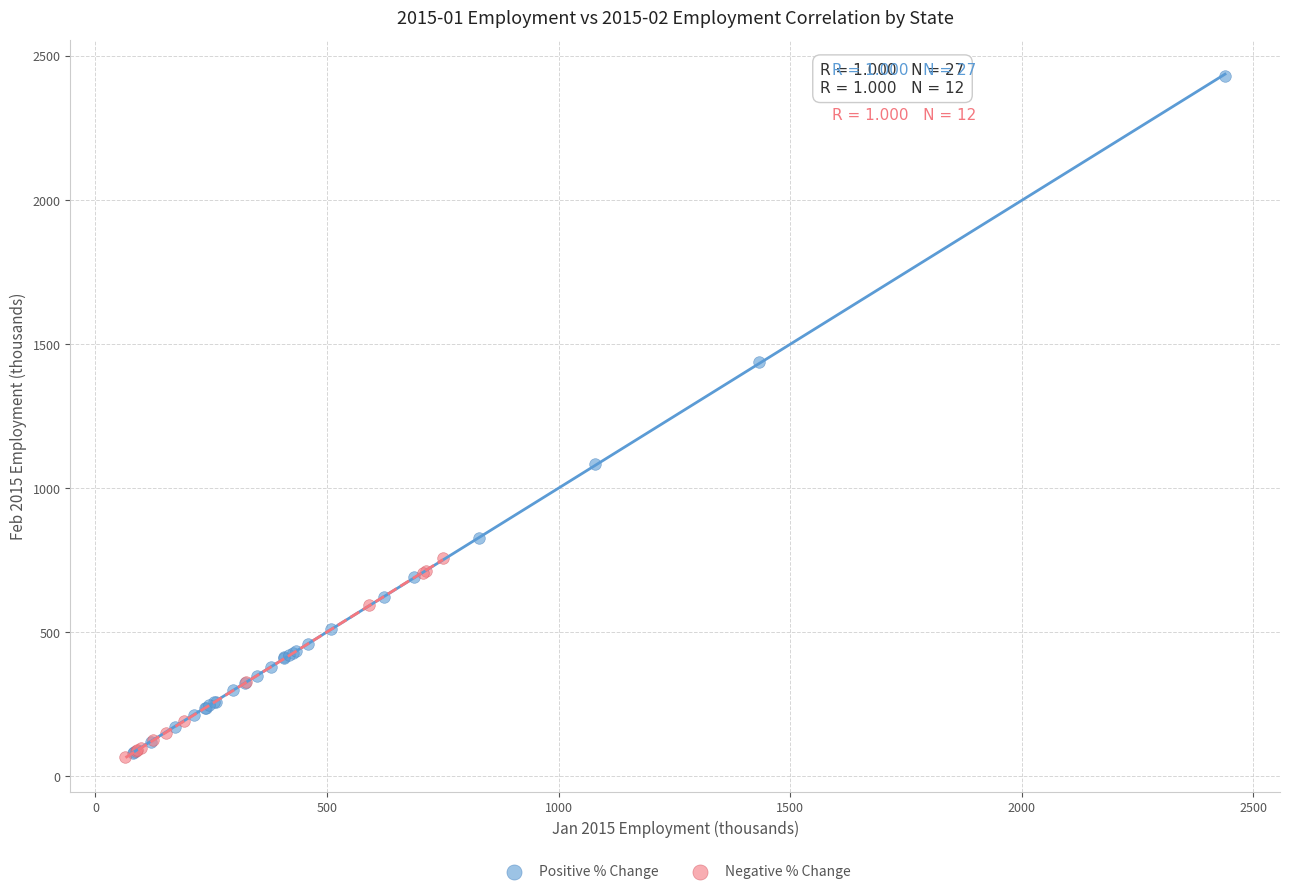

Which series has the largest Y range (max minus min)?

Positive % Change